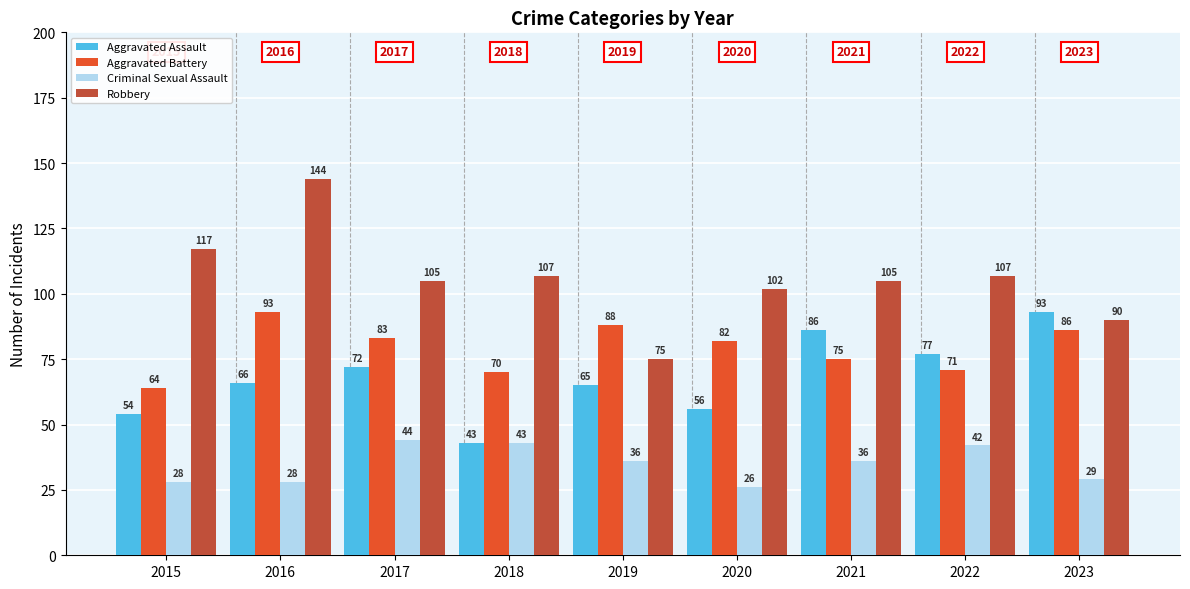

Which series has the largest total across all categories?

Robbery